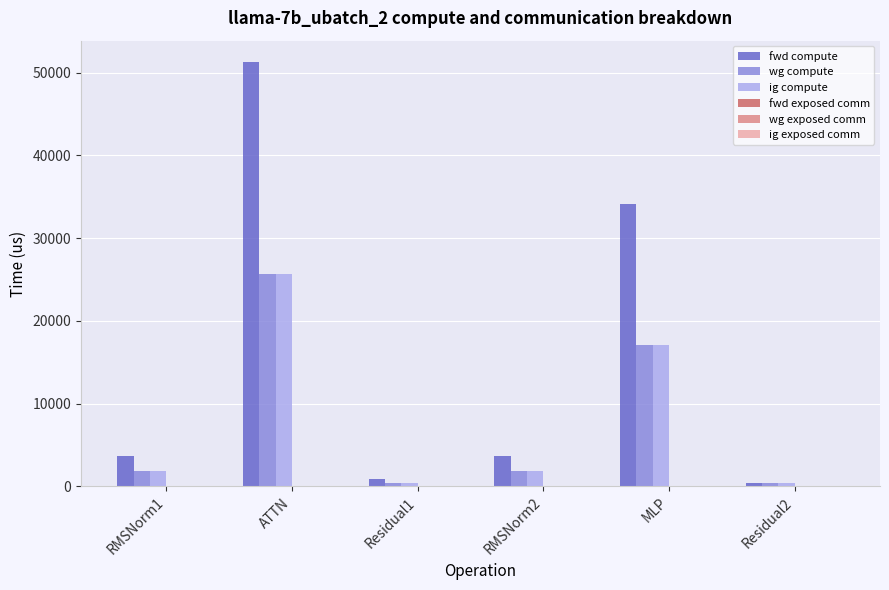

Reading right to left, what are all the values shown in this chart?

fwd compute: Residual2=418.2	MLP=34078.7	RMSNorm2=3624.9	Residual1=836.4	ATTN=51313.4	RMSNorm1=3624.9
wg compute: Residual2=418.2	MLP=17039.4	RMSNorm2=1812.5	Residual1=418.2	ATTN=25656.7	RMSNorm1=1812.5
ig compute: Residual2=418.2	MLP=17039.4	RMSNorm2=1812.5	Residual1=418.2	ATTN=25656.7	RMSNorm1=1812.5